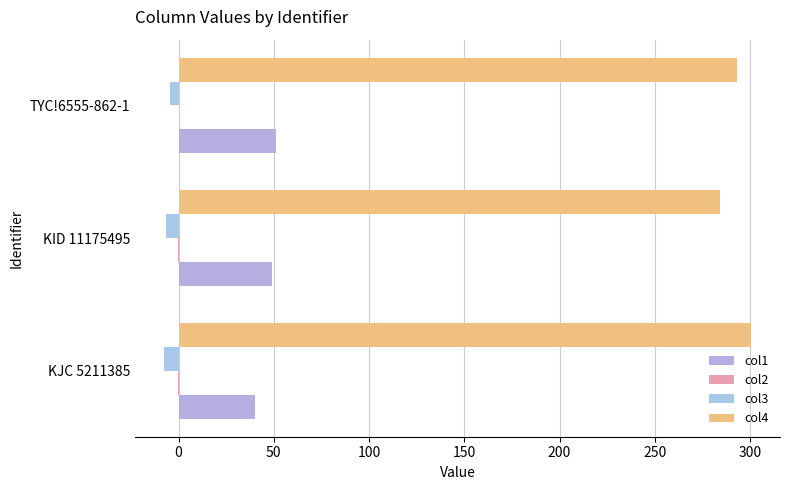

How many categories are shown in the chart?

3